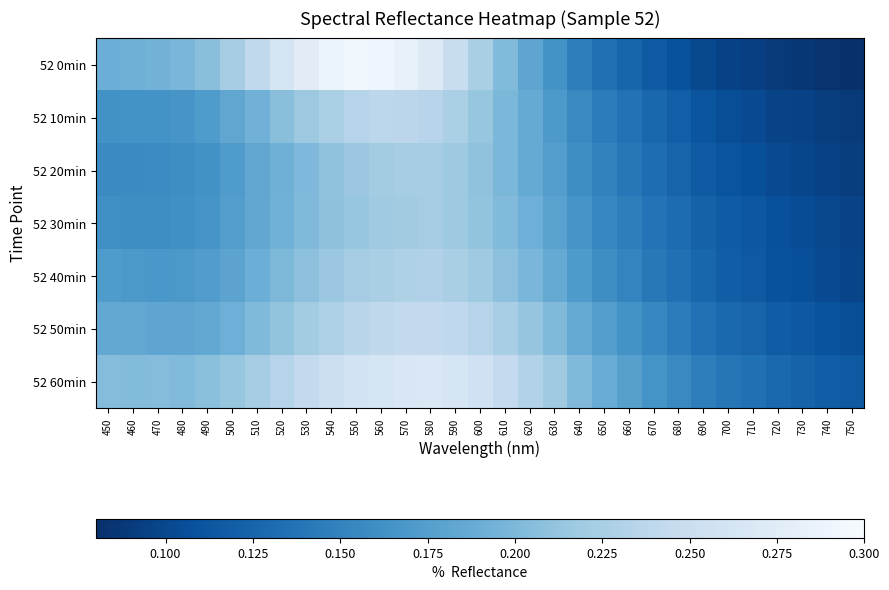

Rank the series by their maximum value, from highest to lowest.

52 0min, 52 60min, 52 50min, 52 10min, 52 40min, 52 20min, 52 30min